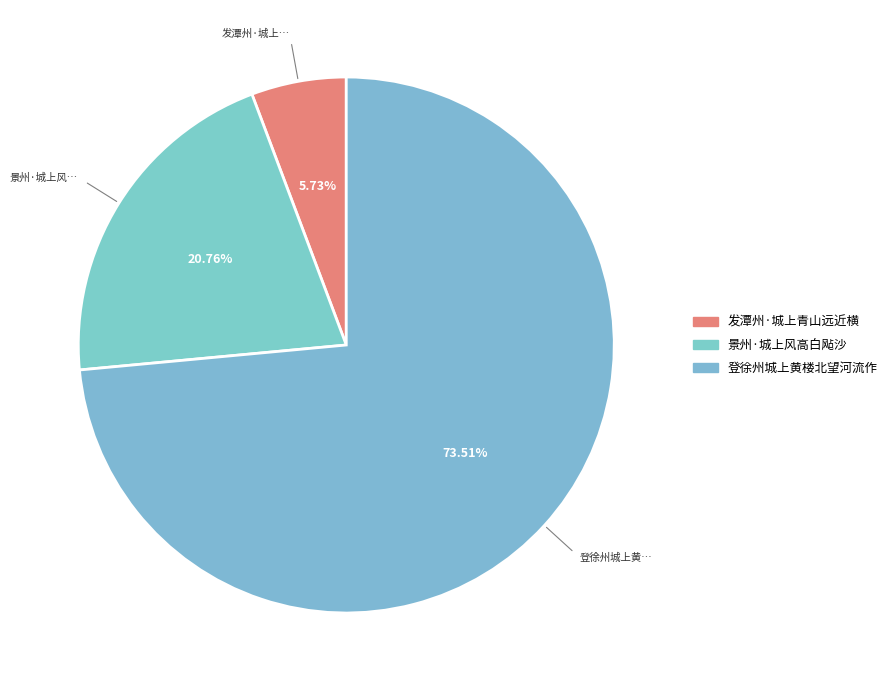

How many slices are in this pie chart?

3